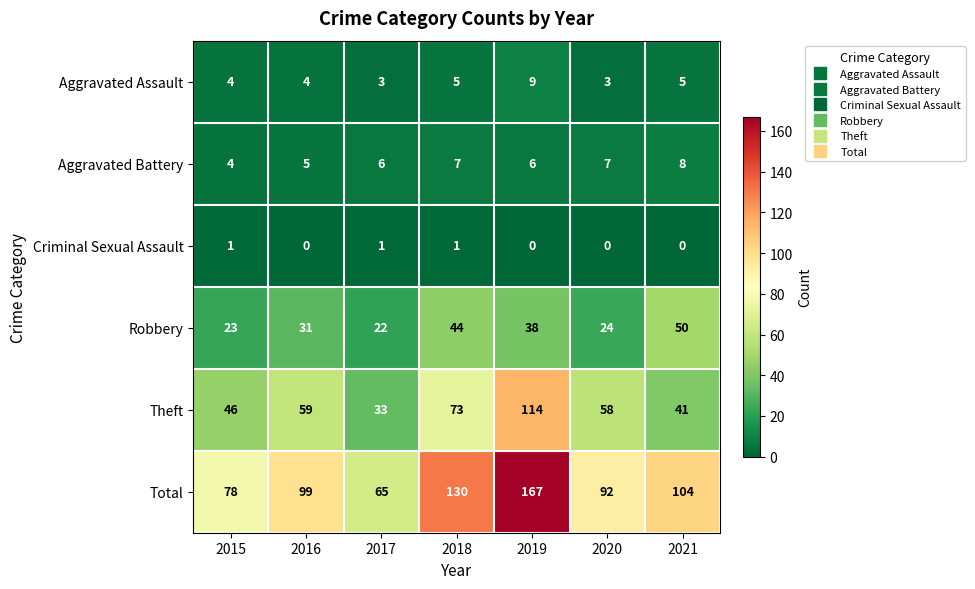

What is the sum of all Aggravated Assault values?

33